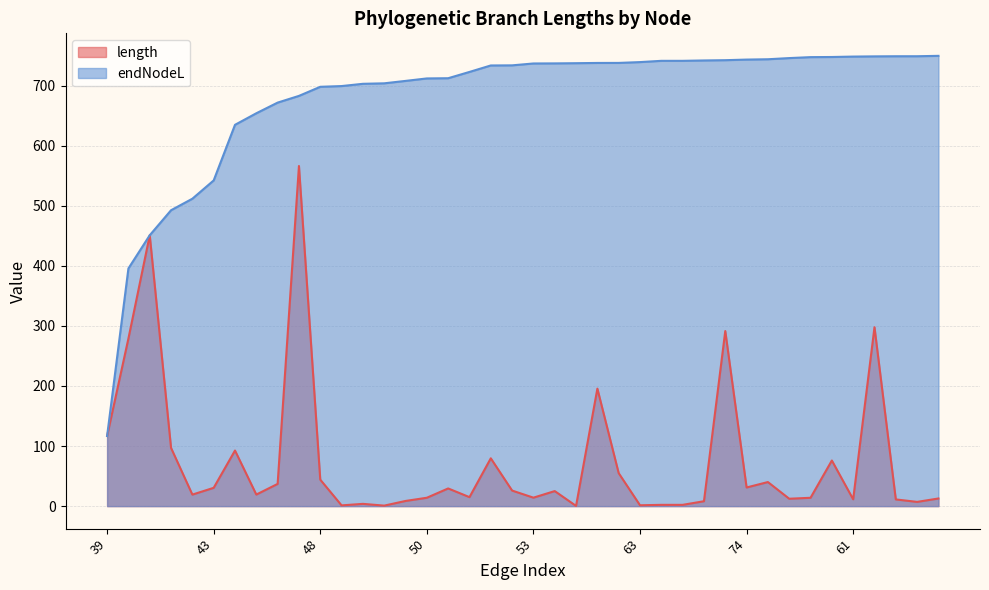

The value of length at 42 is 19.2. True or false?

True